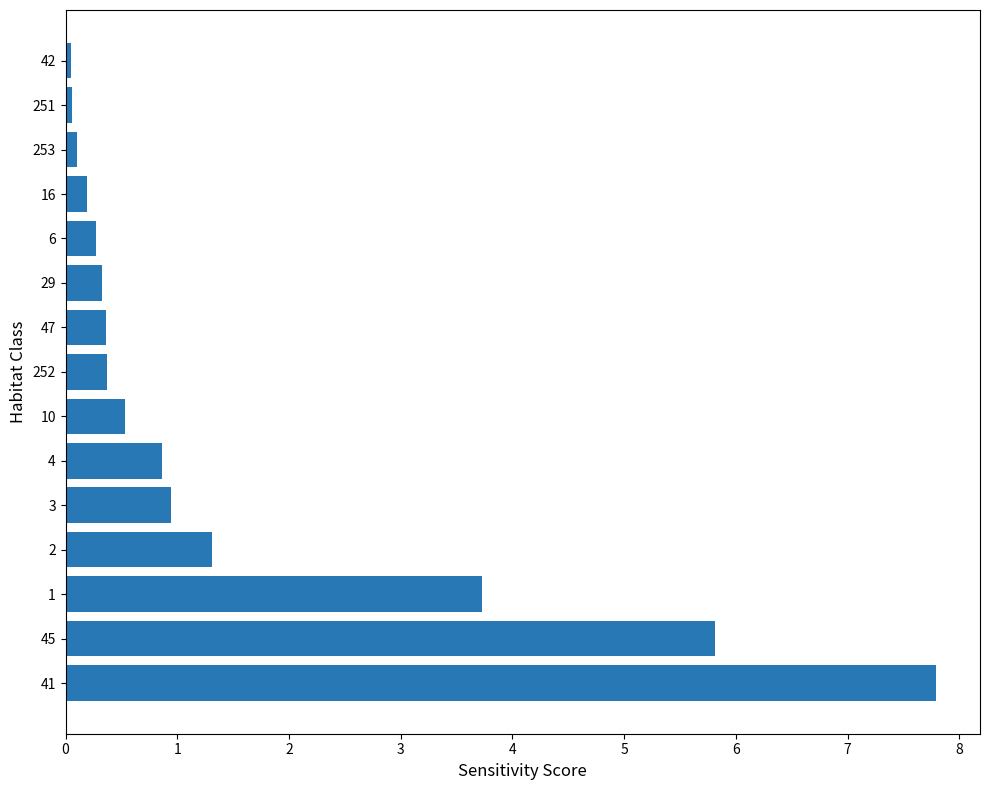

Does the chart contain stacked bars?

No